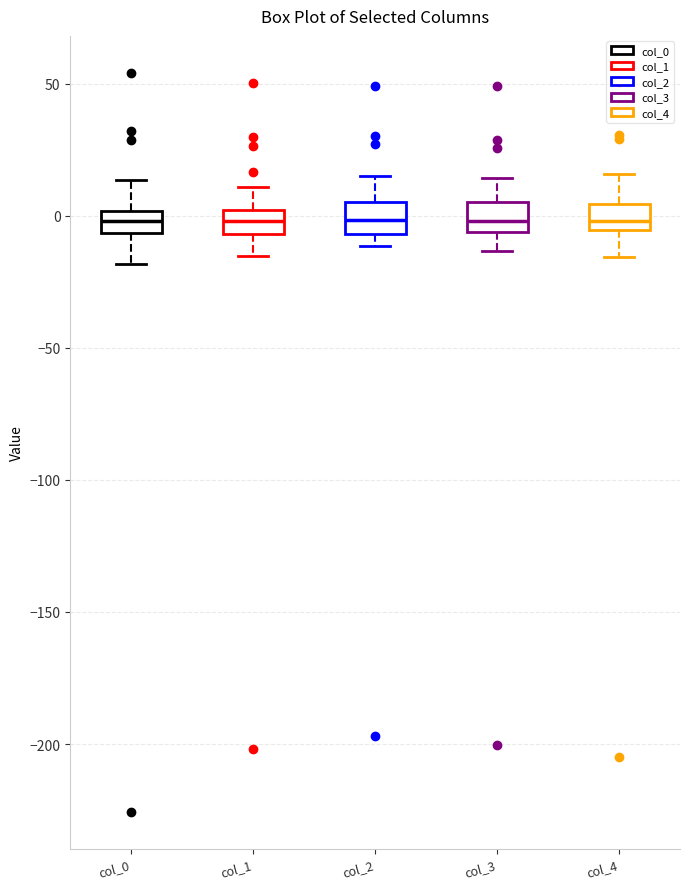

Where does the upper whisker of the box for col_1 end on the y-axis? The values are not printed on the chart, so give them approximately, as read against the axis.

10